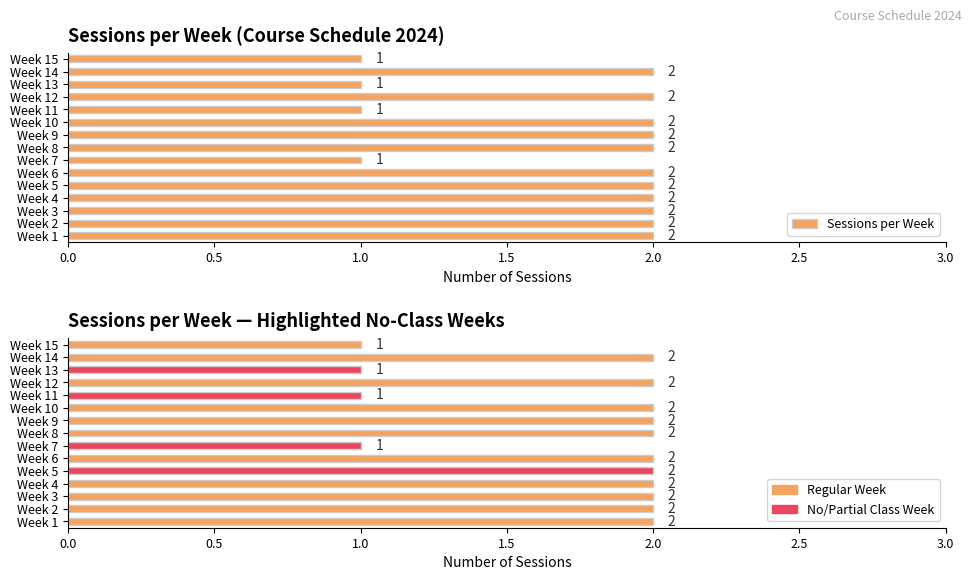

The value of Sessions per Week at Week 12 is 0. True or false?

False